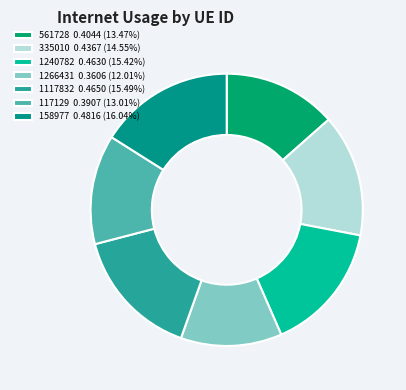

To the nearest percent, what percentage of the pie is 561728?

13%